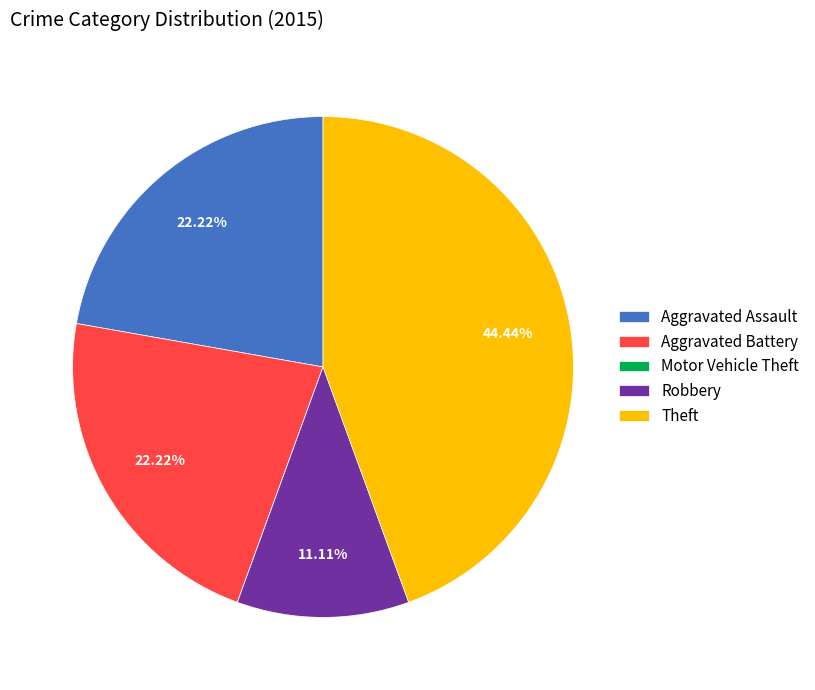

To the nearest percent, what is the difference between the Aggravated Assault and Theft slice percentages?

22%